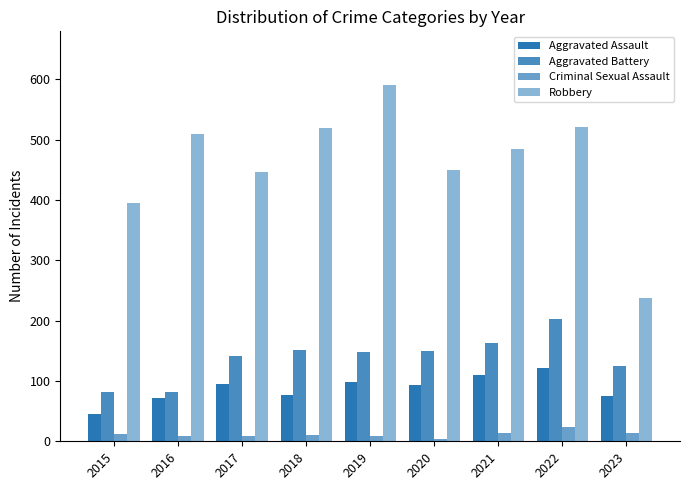

What is the spread (max minus min) of values at 2023?

225